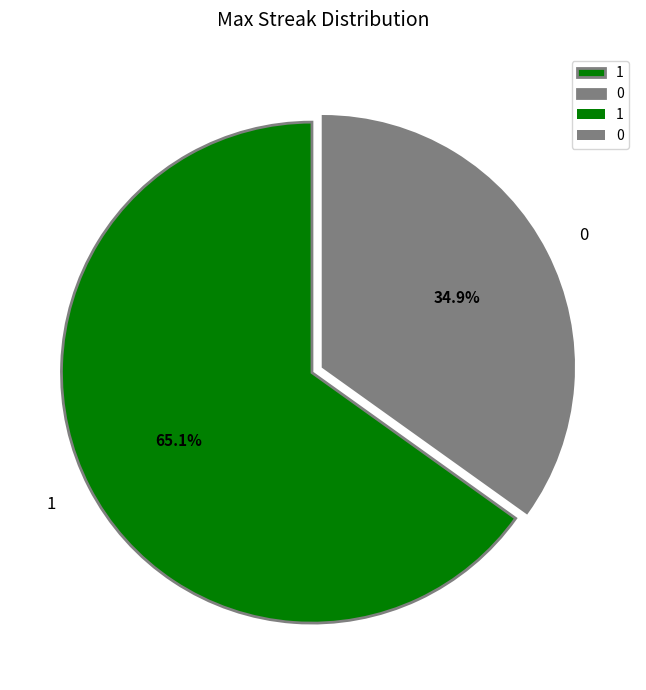

Which has a higher value, 0 or 1?

1